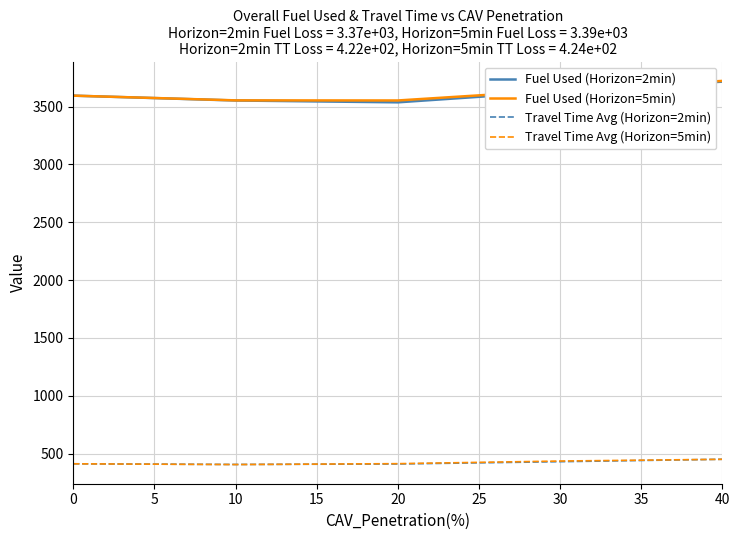

Is the value of Fuel Used (Horizon=5min) at 0 greater than the value of Travel Time Avg (Horizon=5min) at 10?

Yes